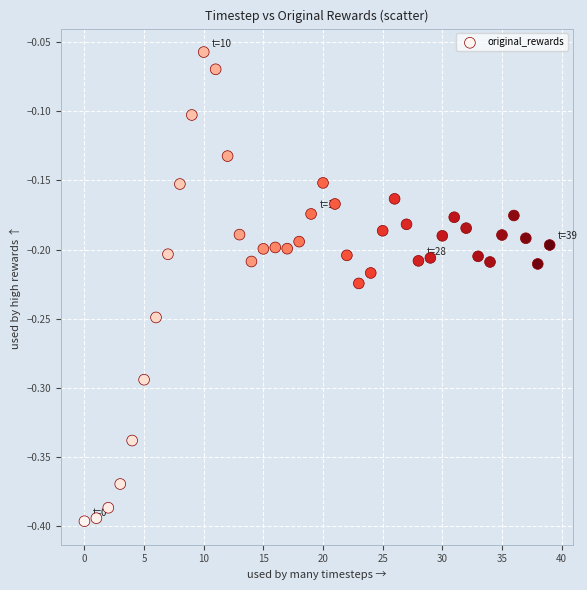

What is the range of Y values (max minus min)?

0.3